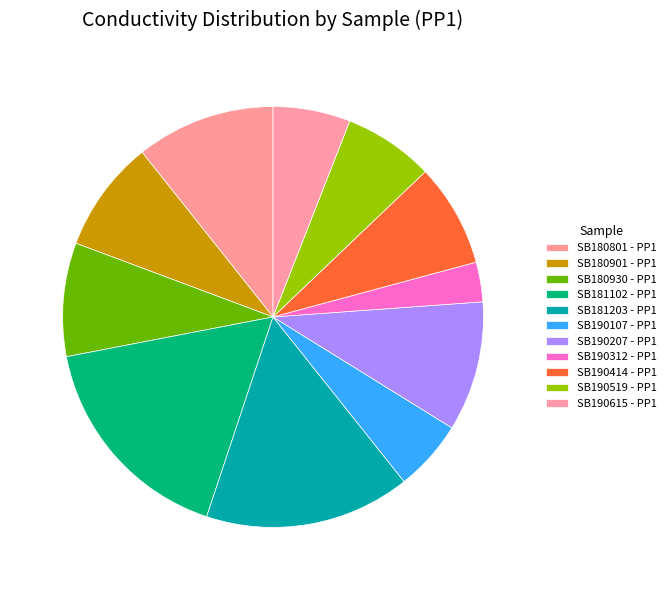

Which category has the biggest portion of the pie?

SB181102 - PP1